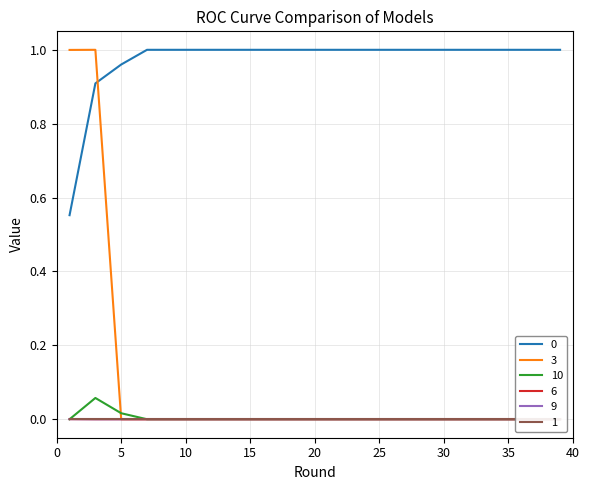

How many values in the 6 series exceed 0?

1